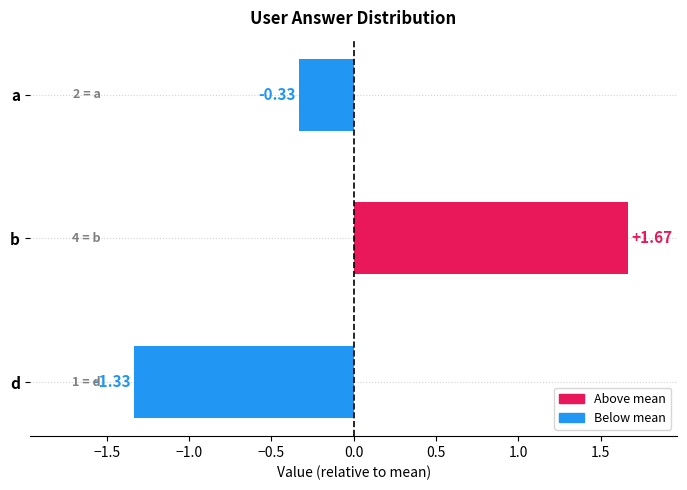

Rank the categories by value from highest to lowest.

b, a, d